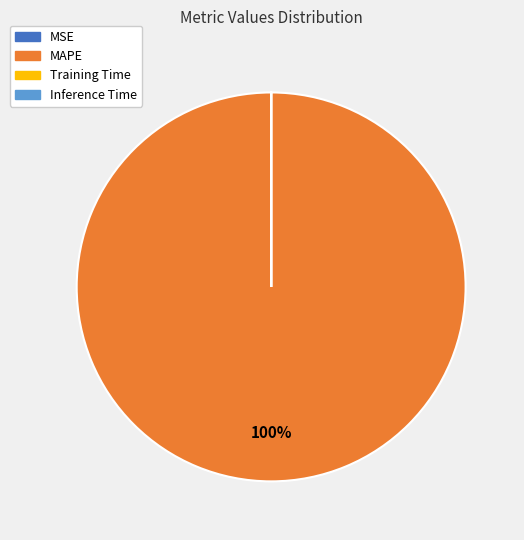

Does MAPE represent more than half of the total?

Yes